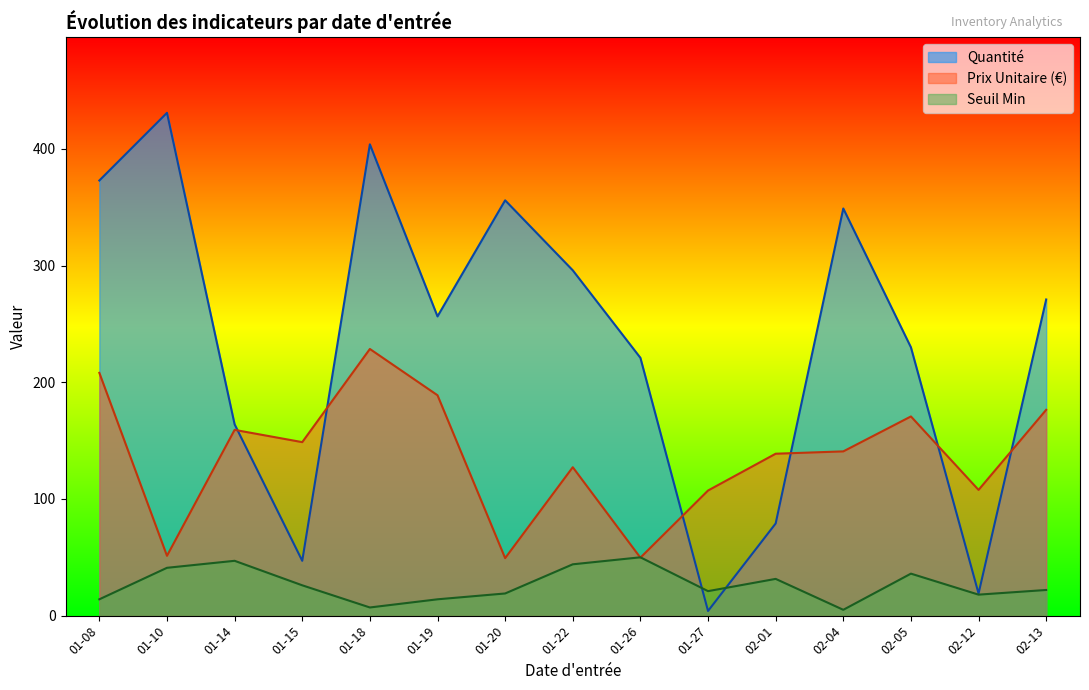

The Prix Unitaire series shows 32.0 at 2025-01-20. True or false?

False